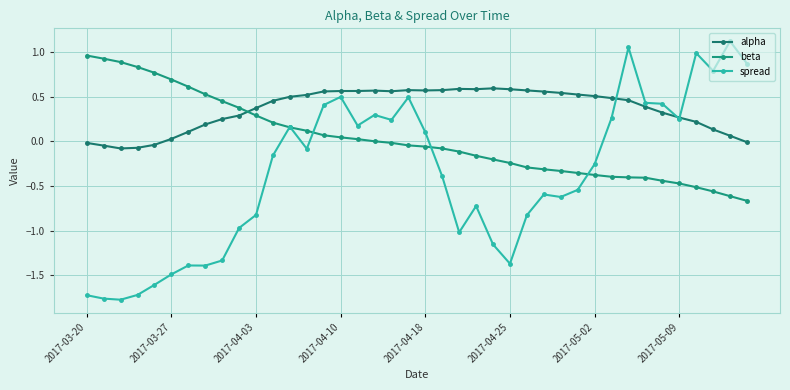

What is the difference between the maximum and minimum values in the beta series?

1.6